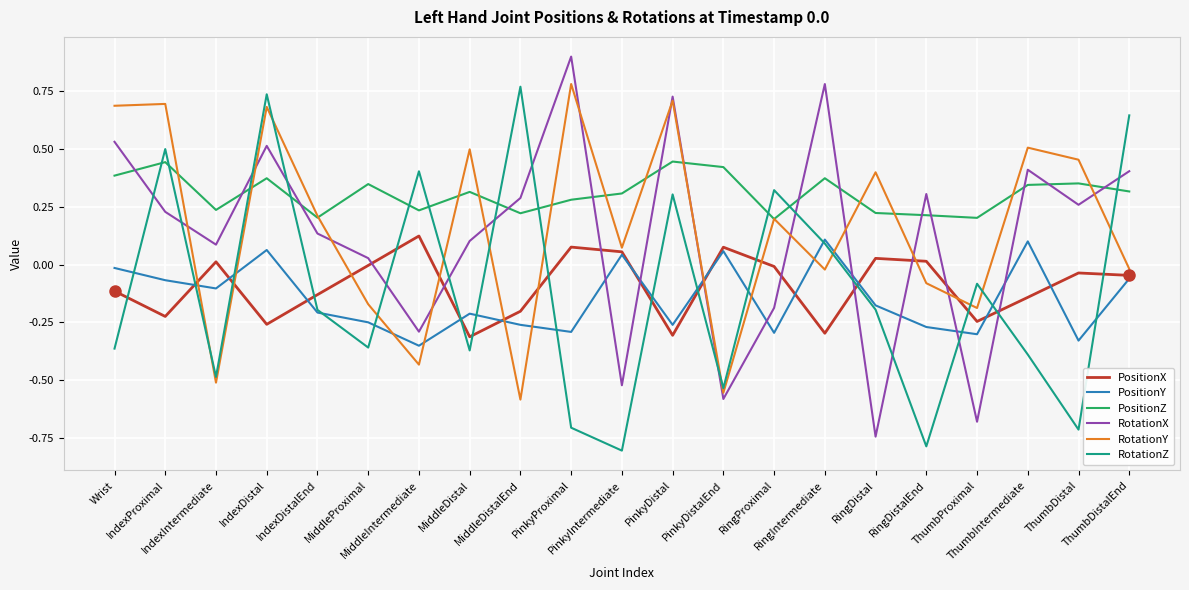

True or false: PositionZ and PositionY intersect in this chart.

False